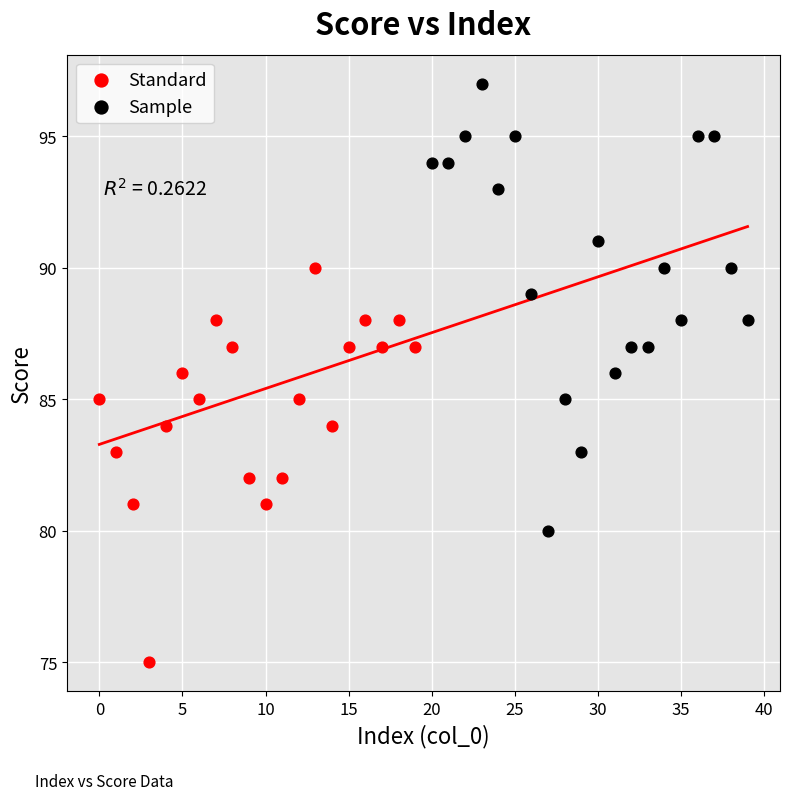

Which series contains the highest Y value?

Sample